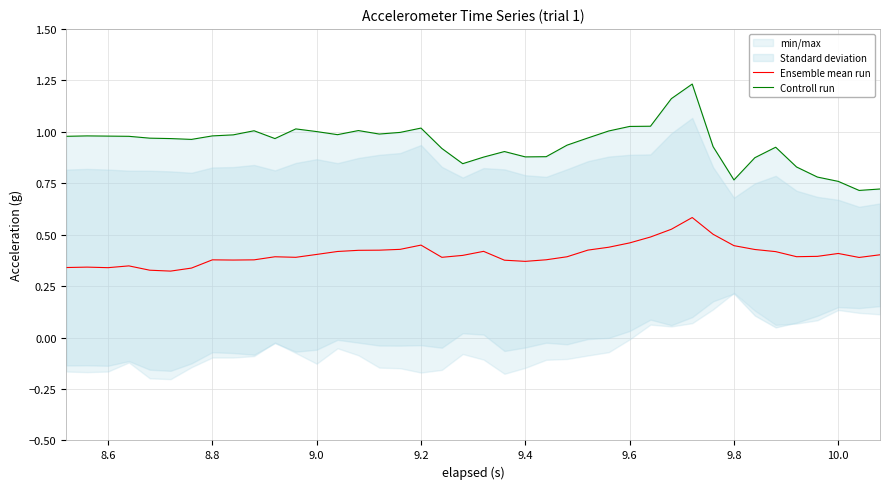

What is the sum of all Controll run values?

37.7